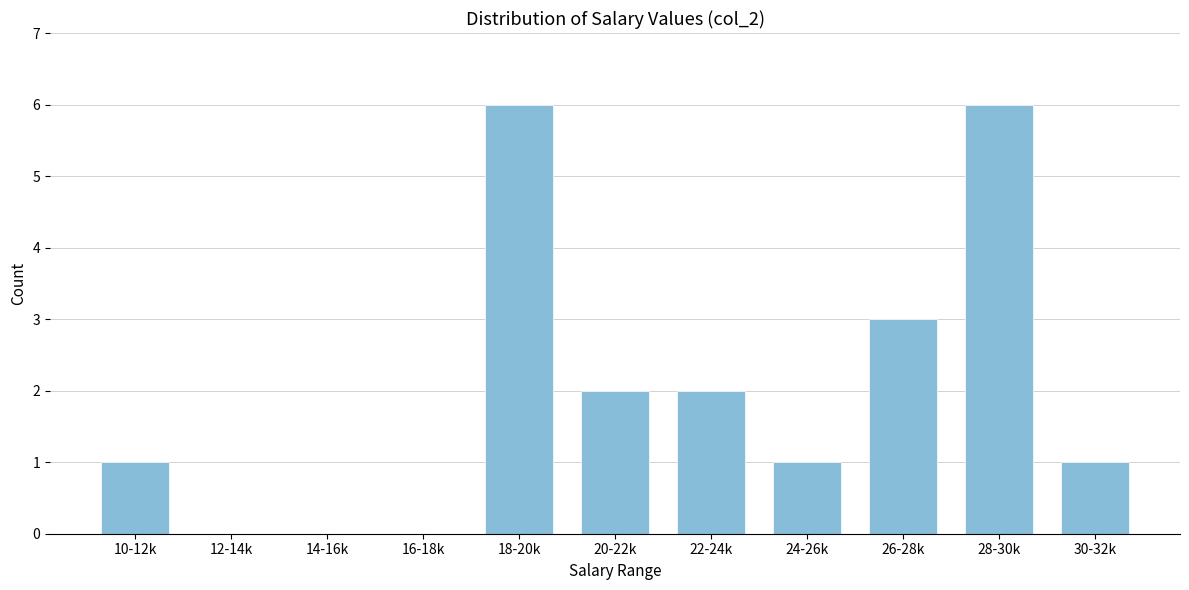

Reading left to right, extract all data points from this chart.

10-12k=1	12-14k=0	14-16k=0	16-18k=0	18-20k=6	20-22k=2	22-24k=2	24-26k=1	26-28k=3	28-30k=6	30-32k=1